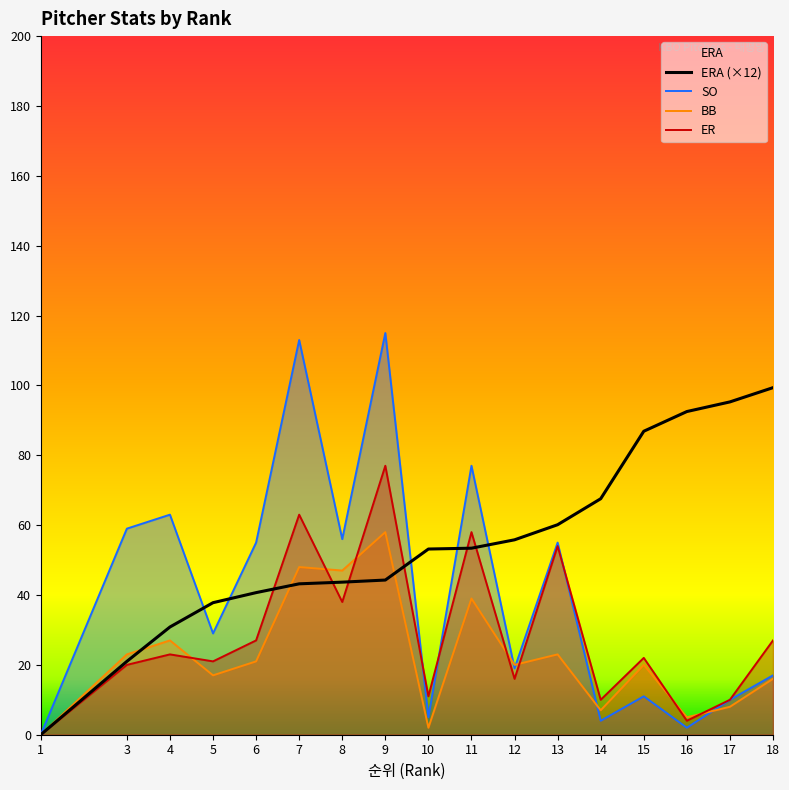

What is the value of the SO point at the 2nd from the left?

59.0